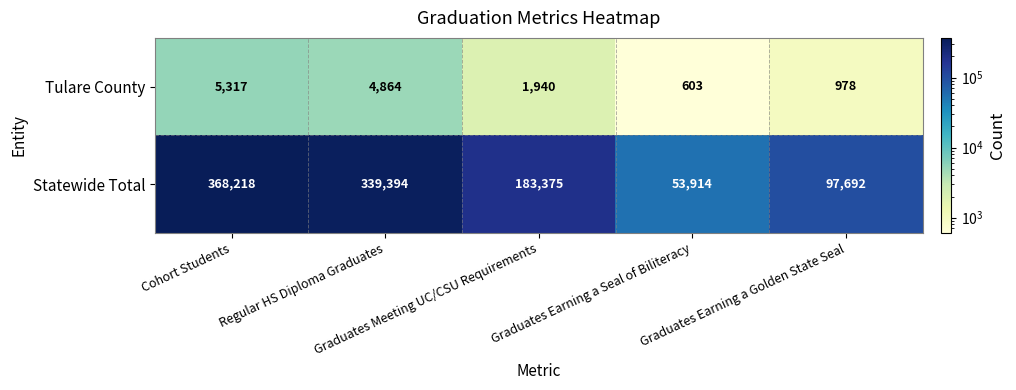

Which series has the largest total across all categories?

Statewide Total